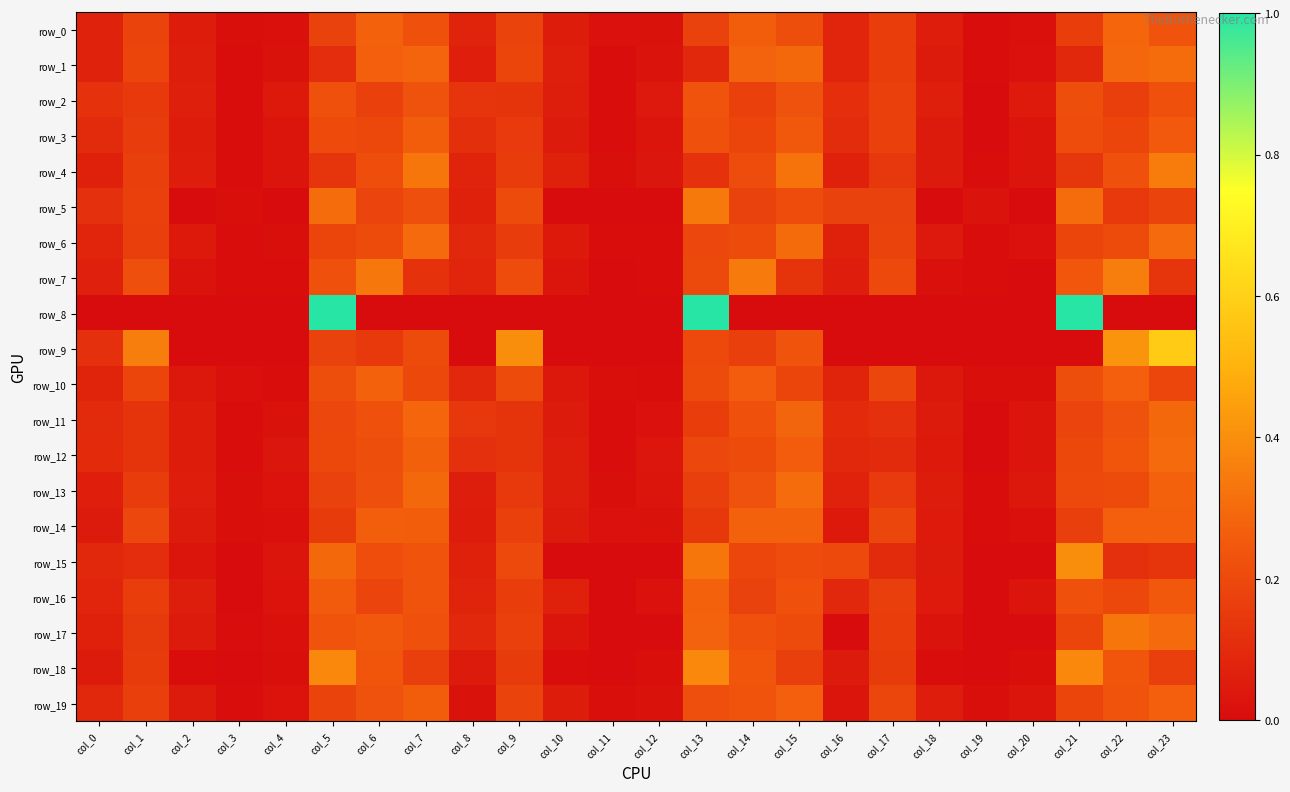

Read the row_4 value at col_7.

0.3